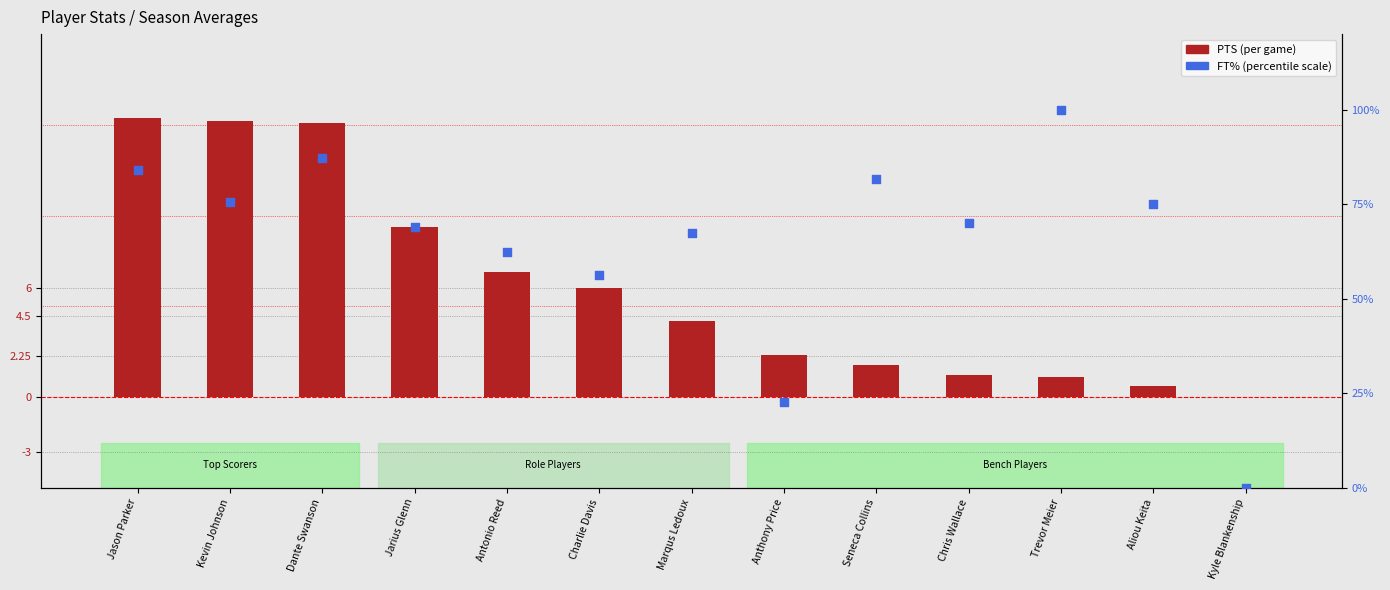

Which series reaches the minimum Y coordinate?

PTS